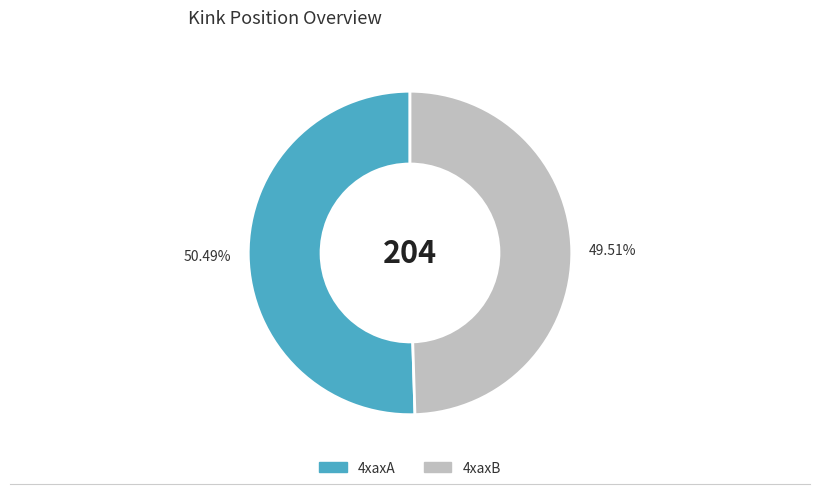

What percentage is the 4xaxB slice, to the nearest percent?

50%